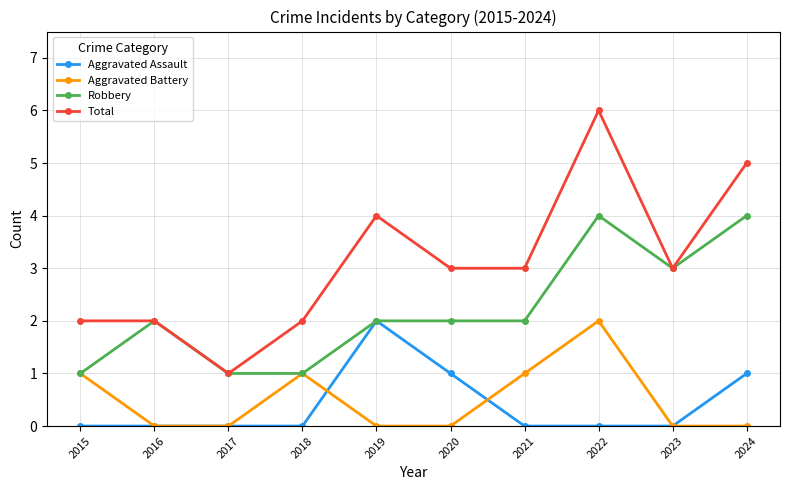

What value does the Total series have at 2021?

3